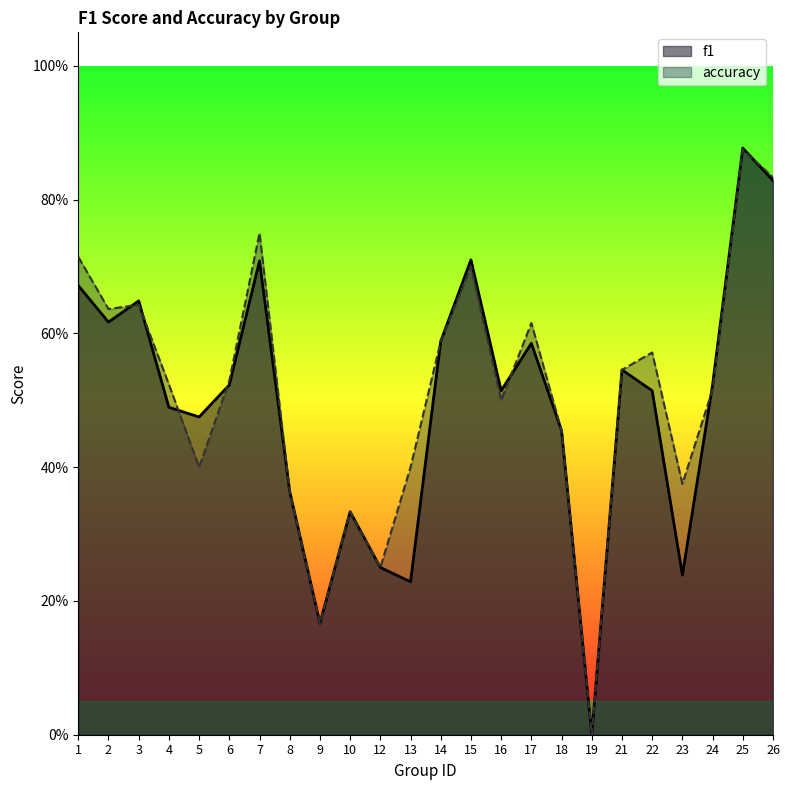

What is the difference between the accuracy values at 5 and 12?

0.2